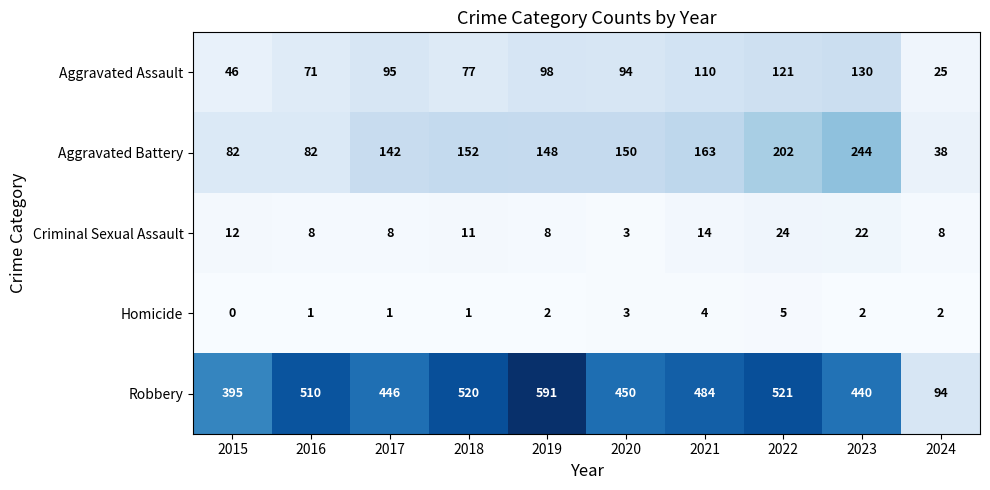

Rank the series at 2015 from lowest to highest value.

Homicide, Criminal Sexual Assault, Aggravated Assault, Aggravated Battery, Robbery